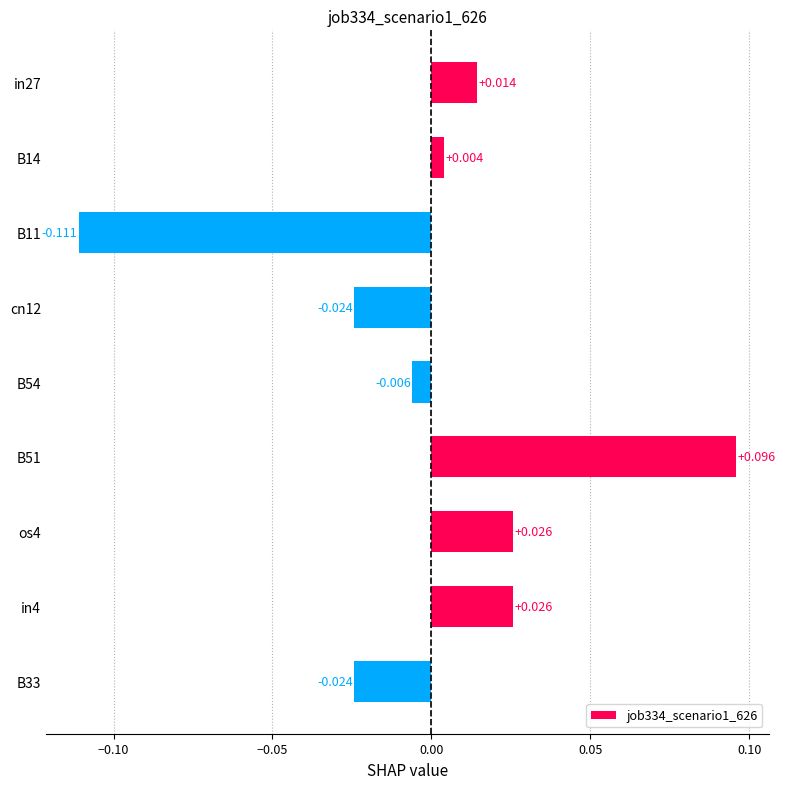

How many bars are there in total?

9